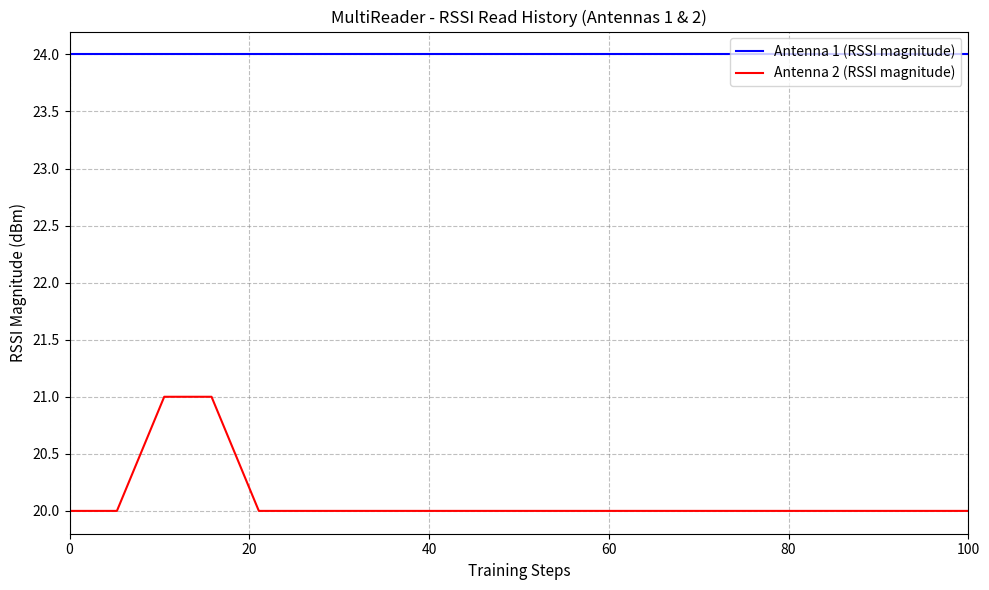

Rank the series by their average value, from lowest to highest.

Antenna 2 (RSSI magnitude), Antenna 1 (RSSI magnitude)